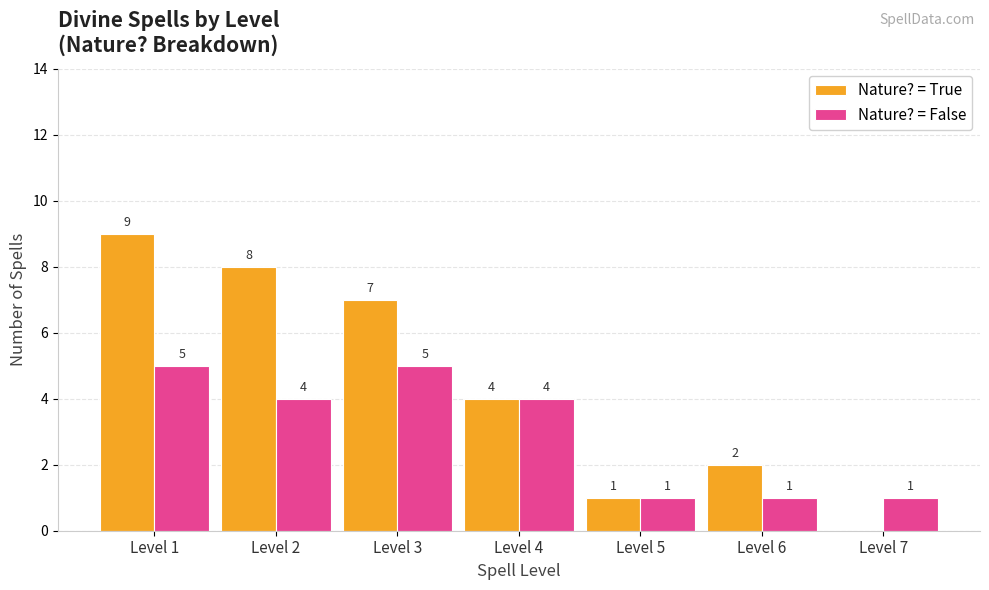

At which category is the sum across all series the highest?

Level 1